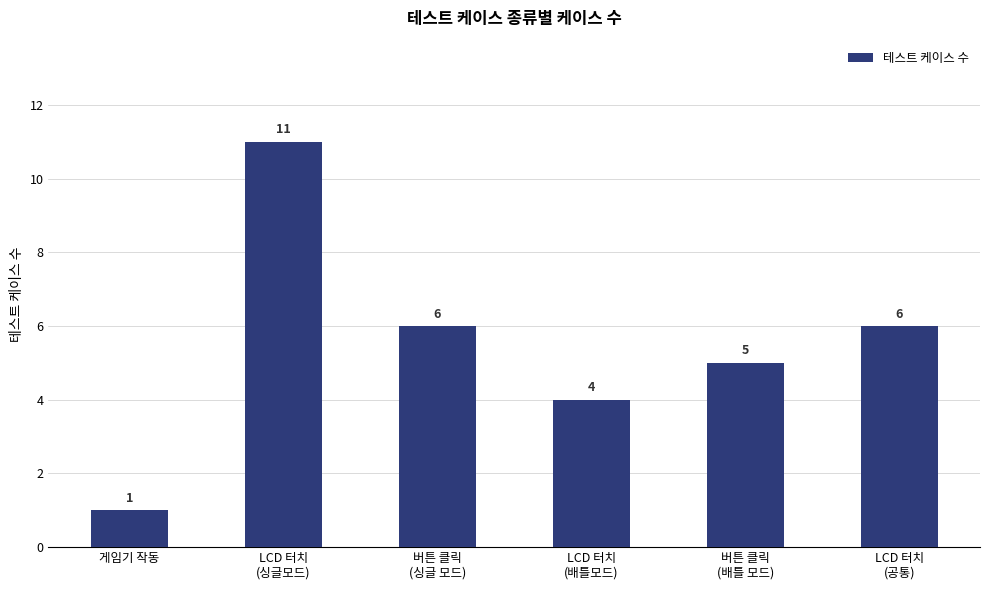

What is the average value?

6